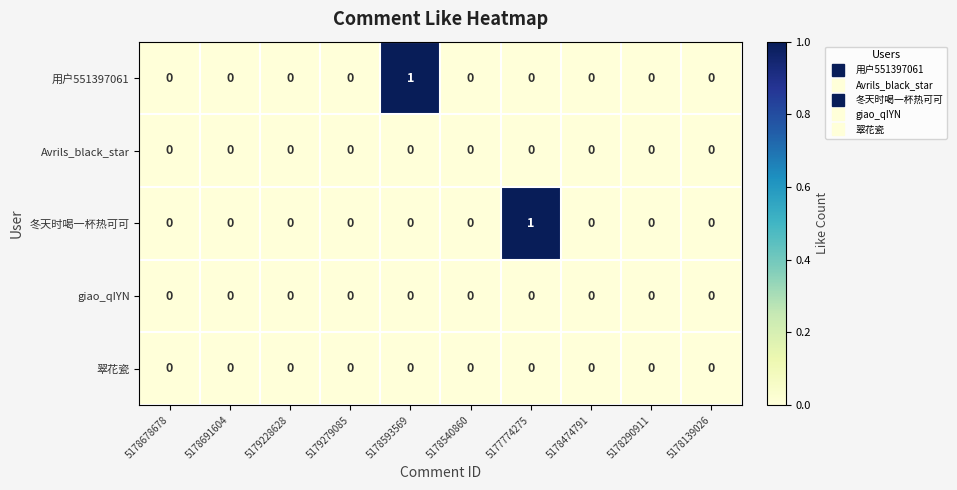

Which category has the highest value in the 用户551397061 series?

5178593569